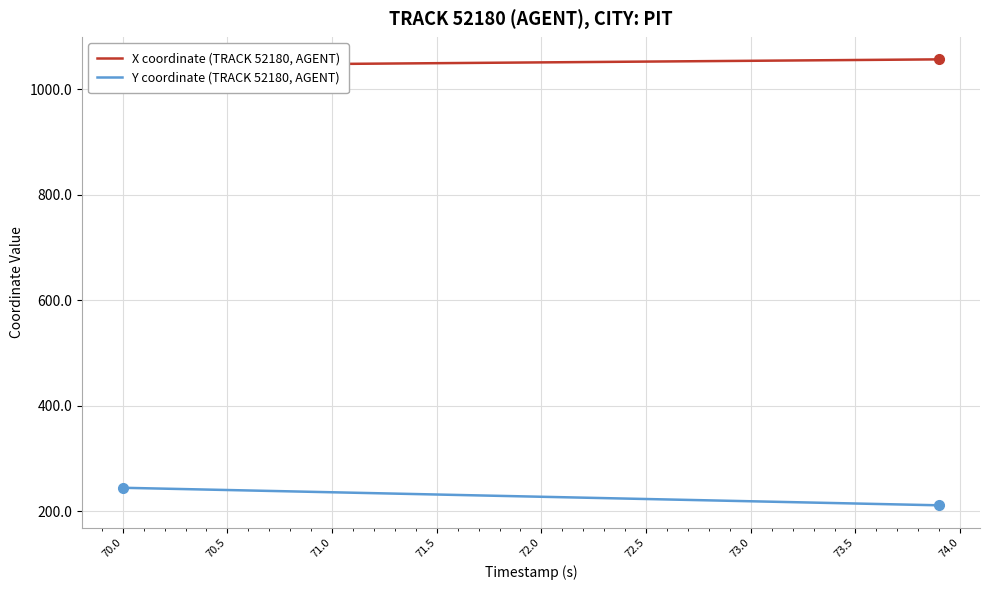

What is the maximum value for Y coordinate (TRACK 52180, AGENT)?

244.9